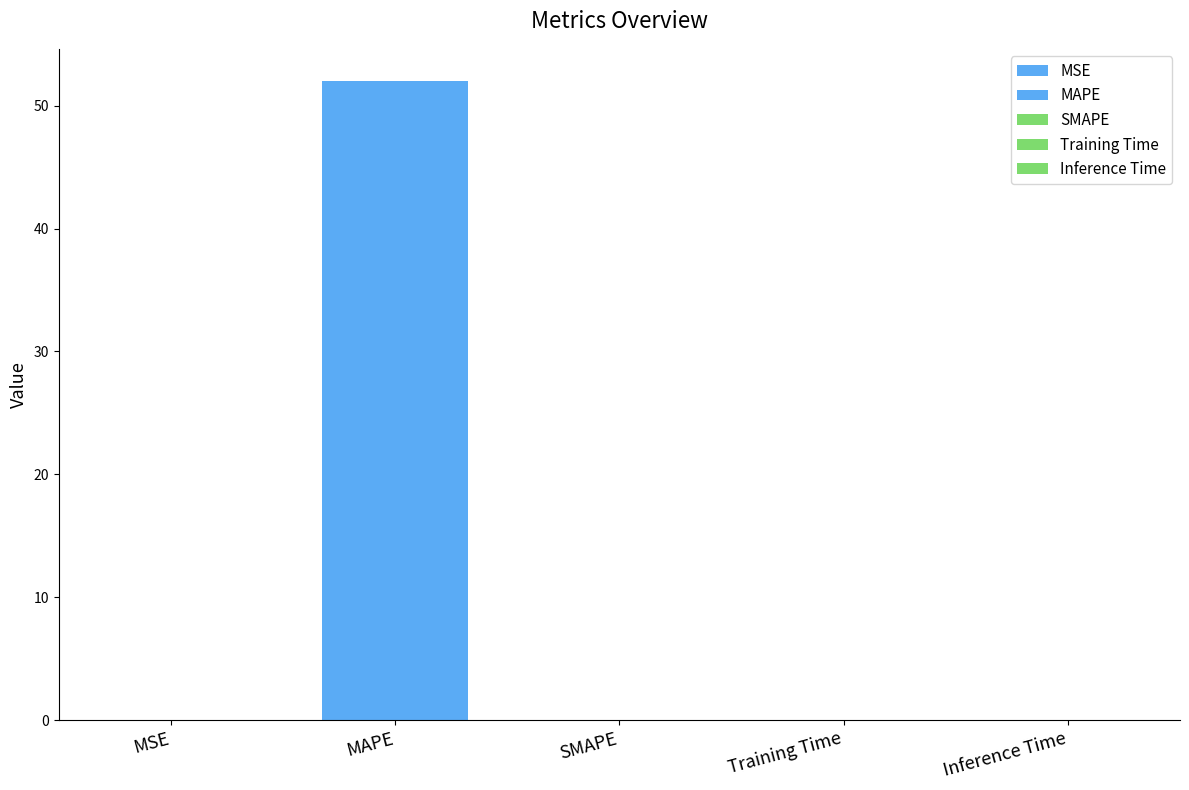

At which label is the value closest to 26?

MSE